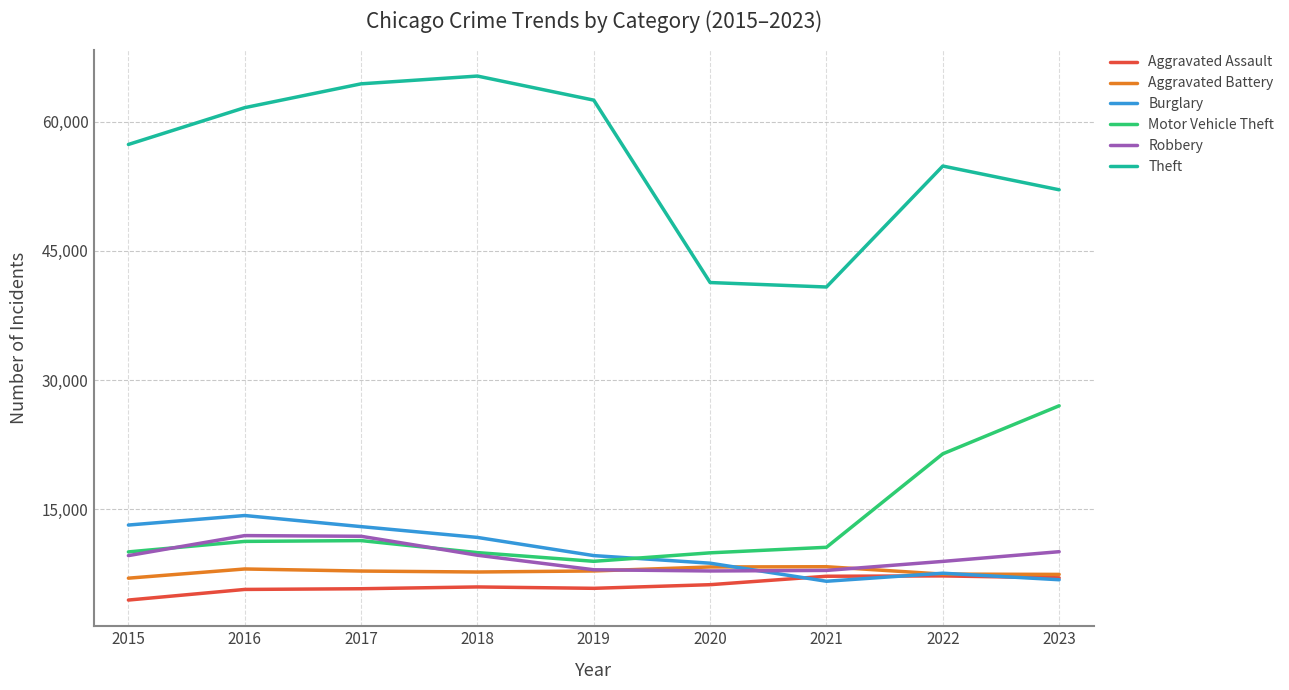

True or false: Theft and Aggravated Battery cross at least once.

False